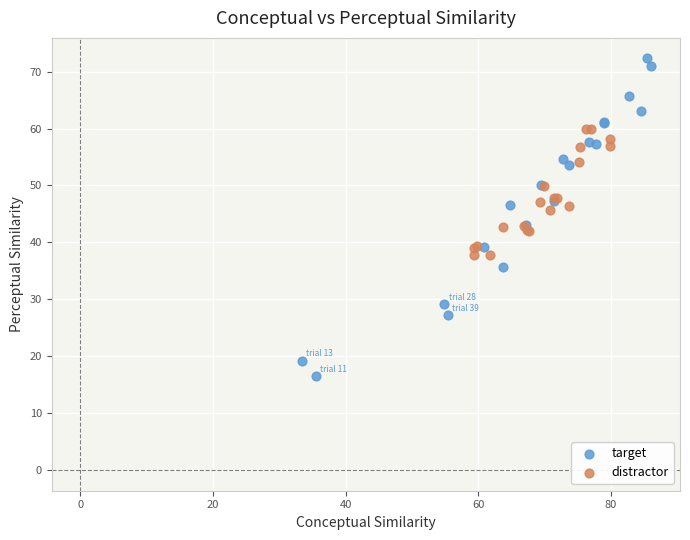

Which series reaches the maximum Y coordinate?

target